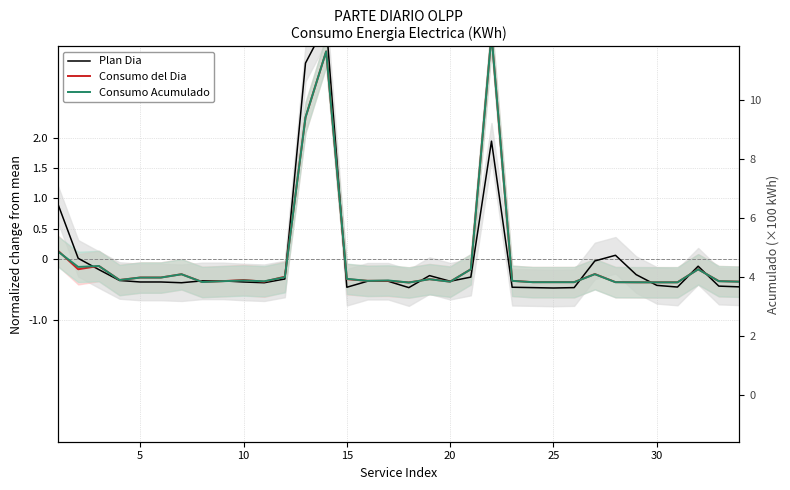

How many lines are shown in the chart?

3